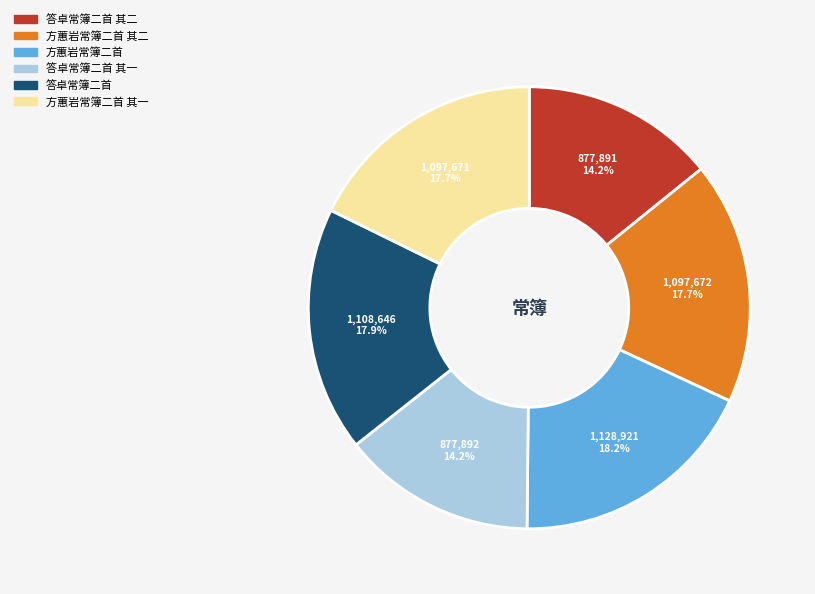

Is there a majority slice in this chart?

No